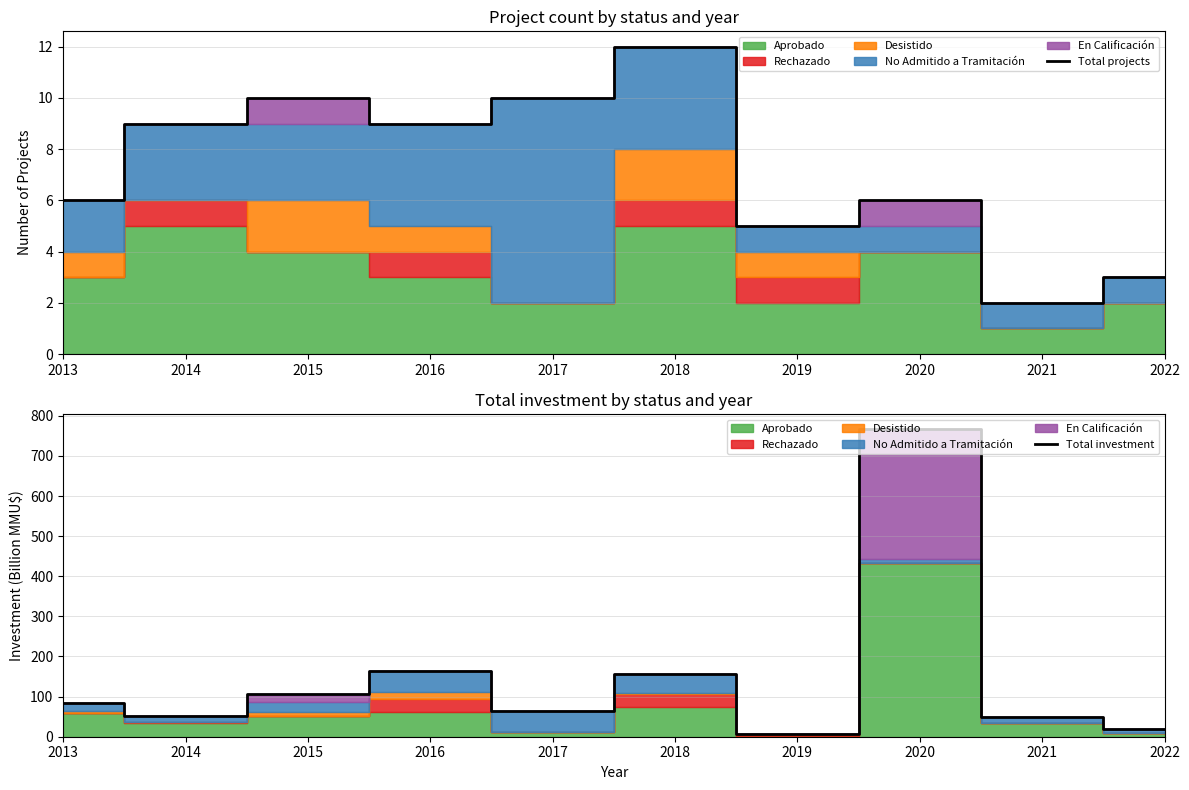

Count the Total projects values in the range 5 to 10.

7